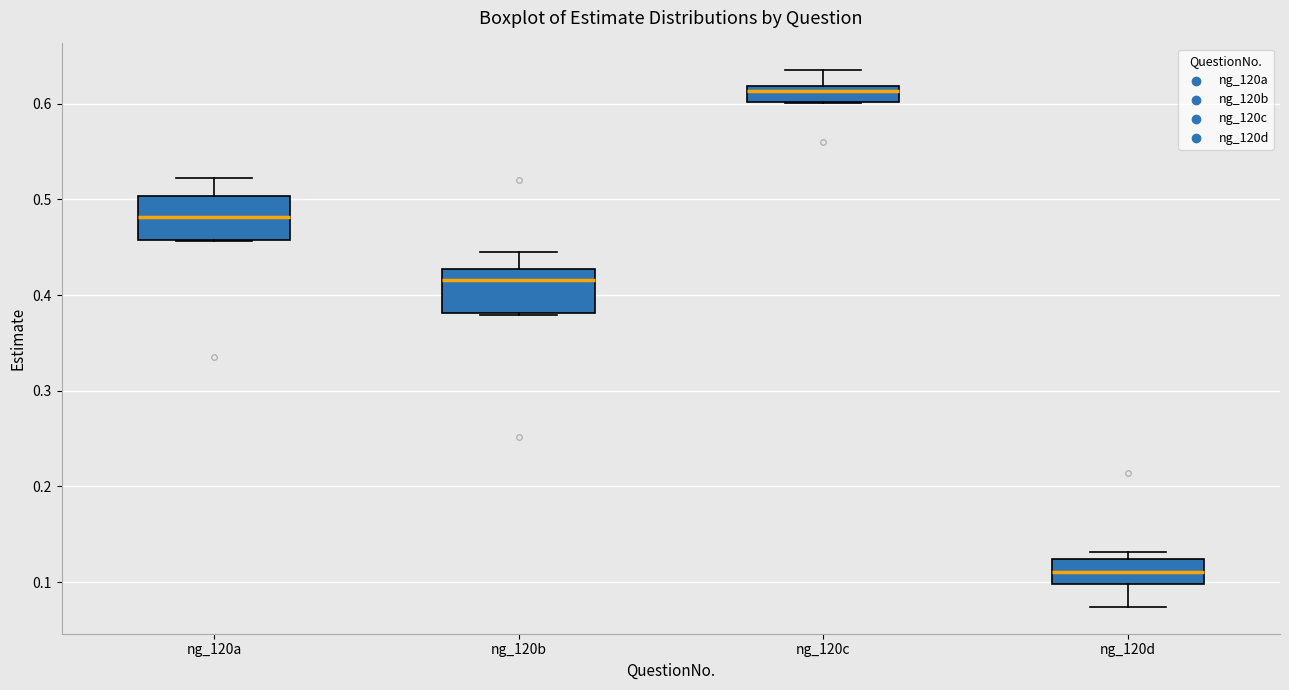

Which box has the highest median line?

ng_120c